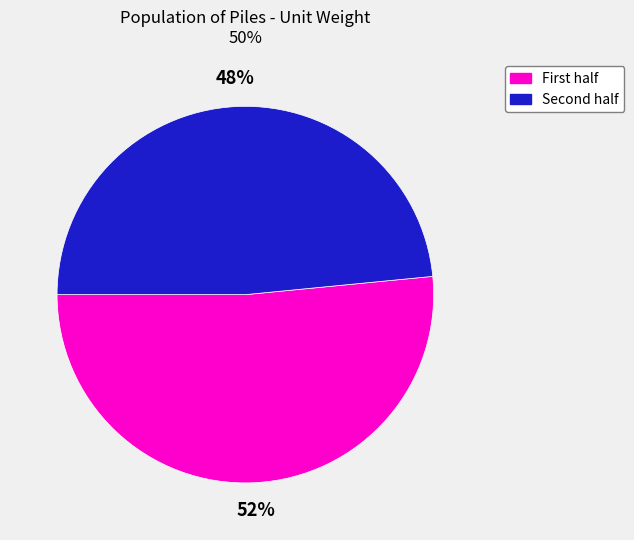

How many segments does this pie chart have?

2